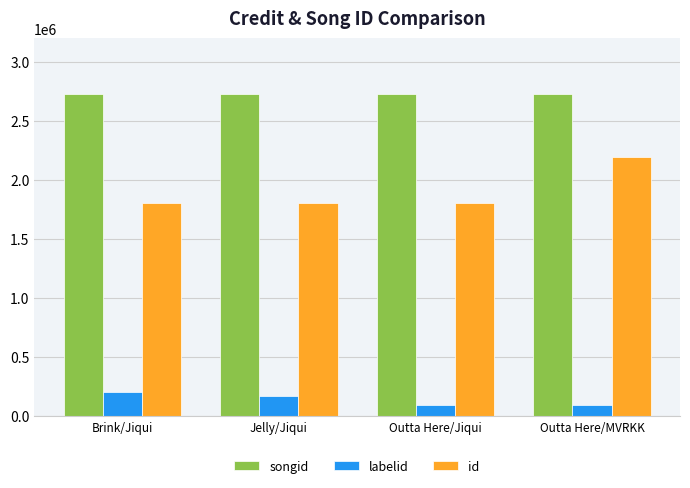

What is the total value across all series at Outta Here/MVRKK?

5023895